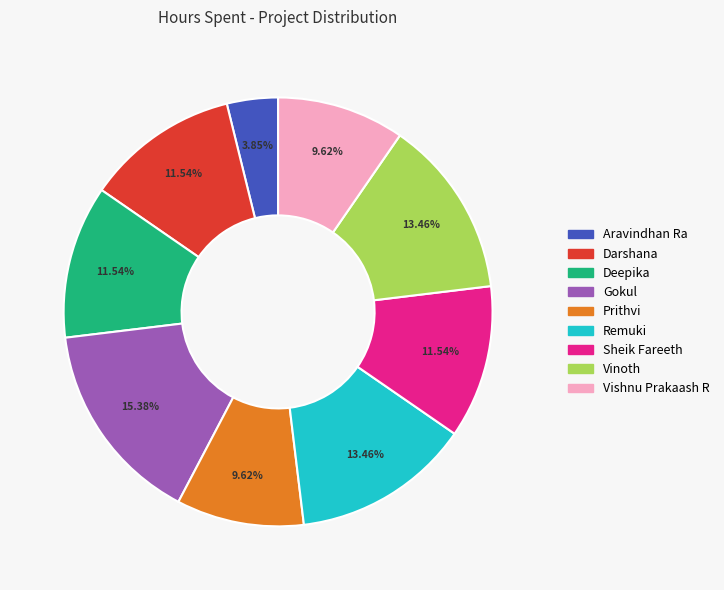

How many segments does this pie chart have?

9